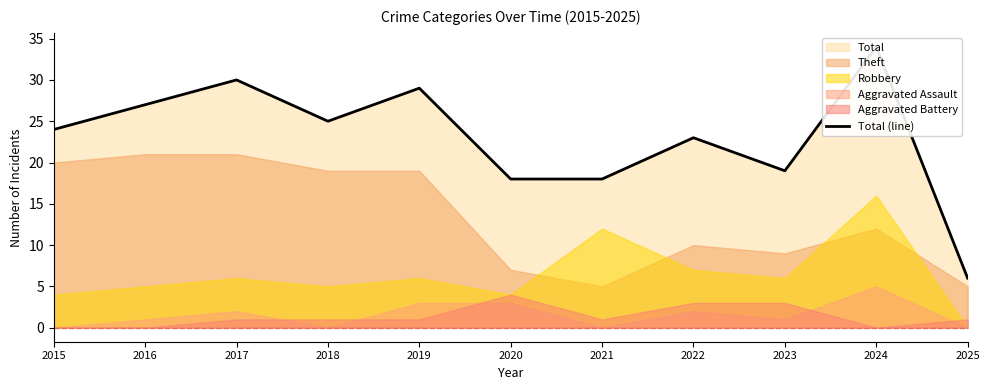

What is the ratio of the value at 2018 to the value at 2015?

1.0